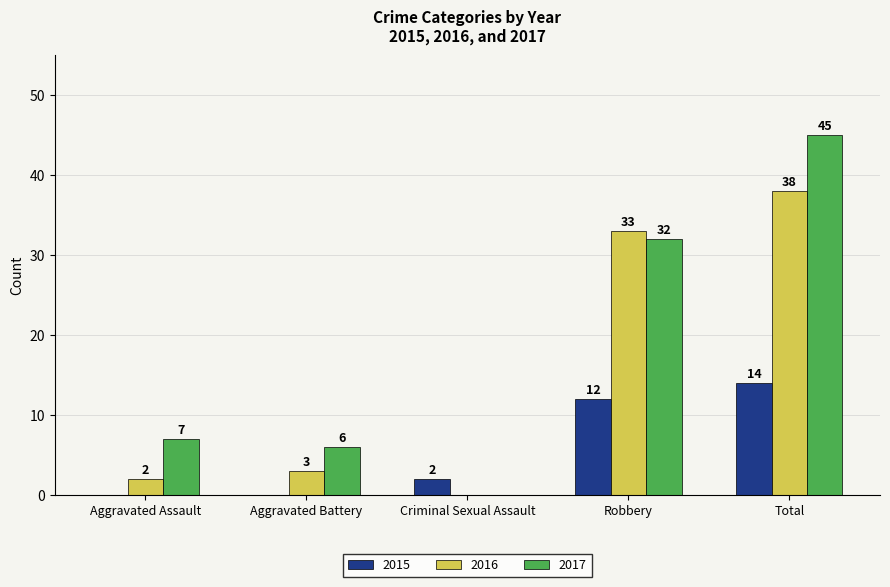

Reading left to right, list all the values displayed in this chart.

2015: 0	0	2	12	14
2016: 2	3	0	33	38
2017: 7	6	0	32	45